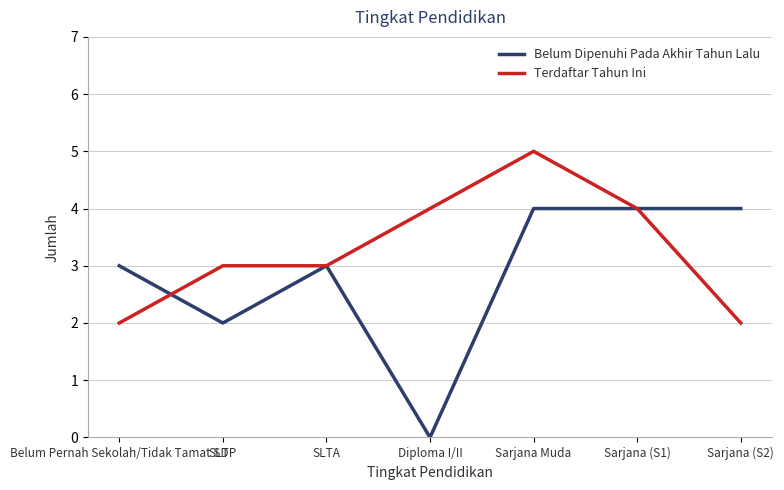

Which category has the lowest value in the Belum Dipenuhi Pada Akhir Tahun Lalu series?

Diploma I/II